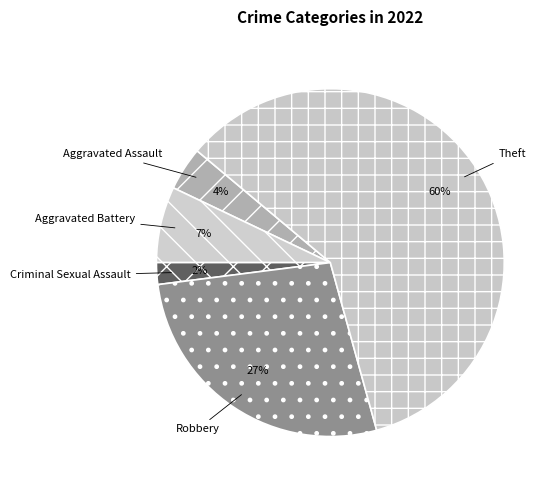

Do Criminal Sexual Assault and Aggravated Assault together represent more than half of the pie?

No